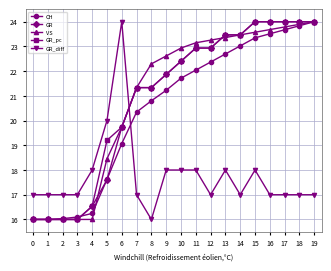

The value of GR_diff at 18 is 17.0. True or false?

True